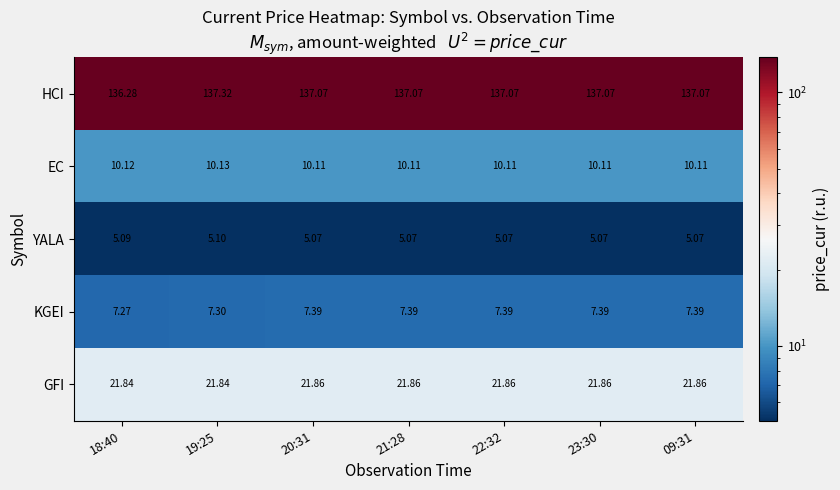

Which series has the largest range (max minus min)?

HCI